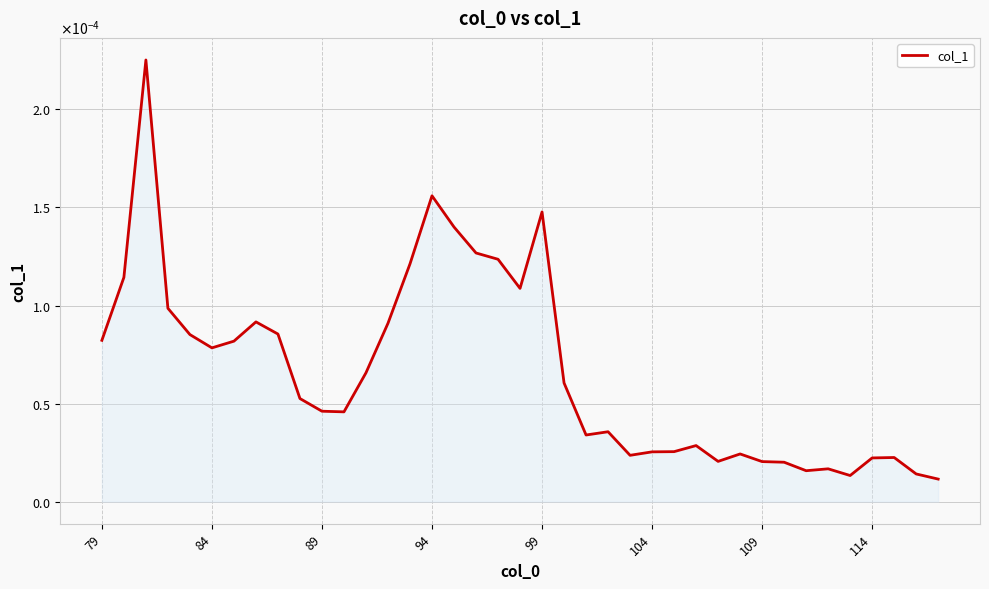

Does the chart have visible grid lines?

Yes